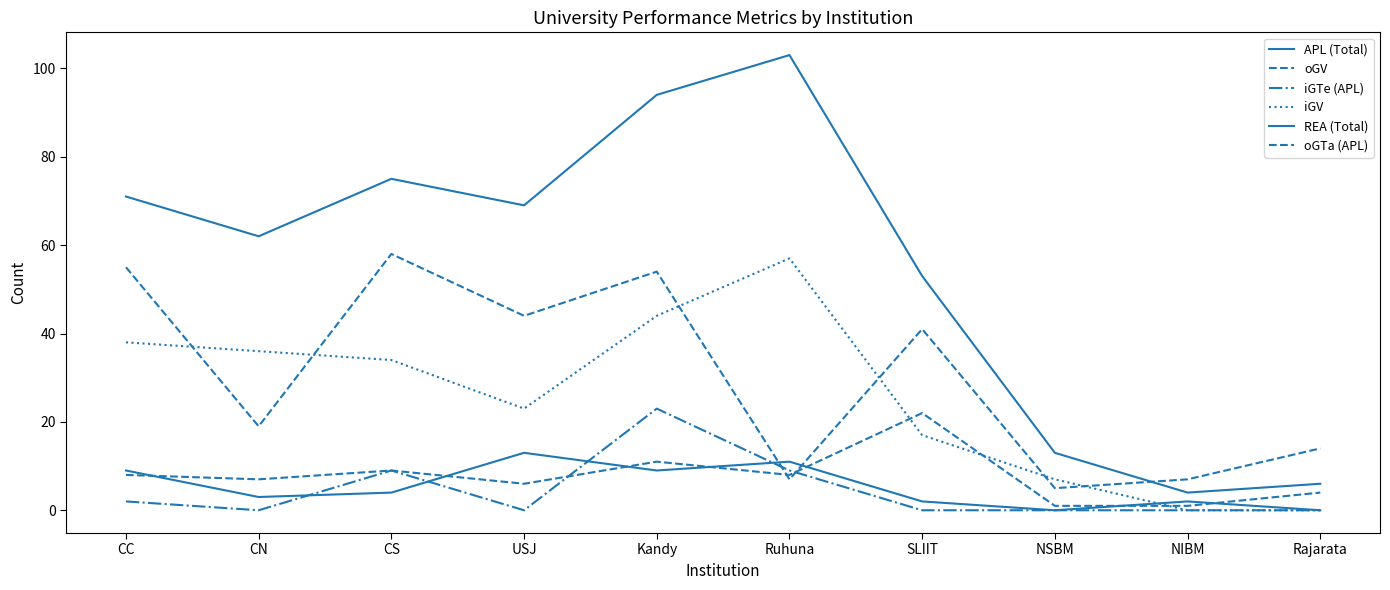

At which label does oGV reach its minimum?

NSBM